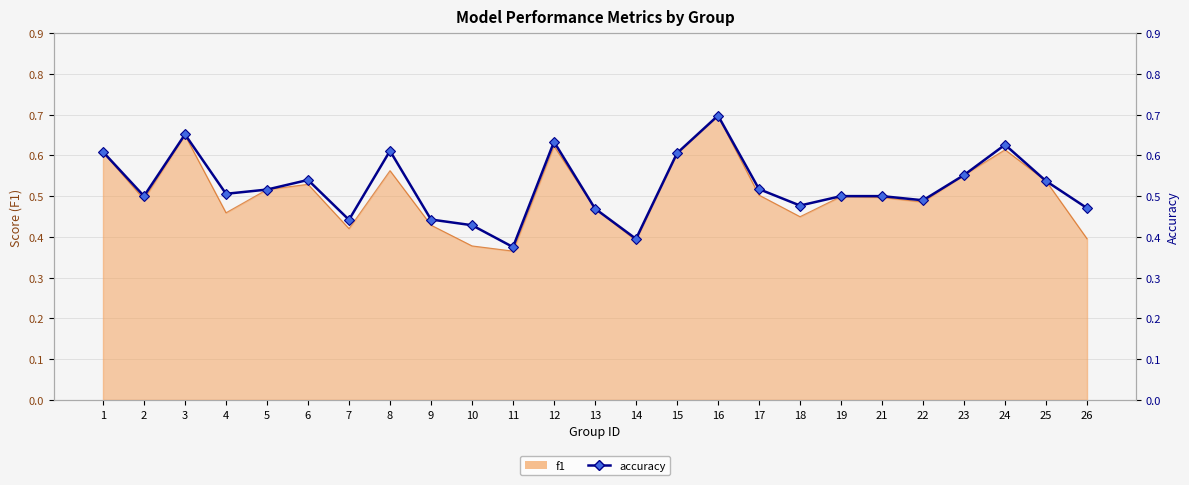

List the labels in order of value, smallest first.

11, 14, 10, 7, 9, 13, 26, 18, 22, 2, 19, 21, 4, 5, 17, 25, 6, 23, 15, 1, 8, 24, 12, 3, 16